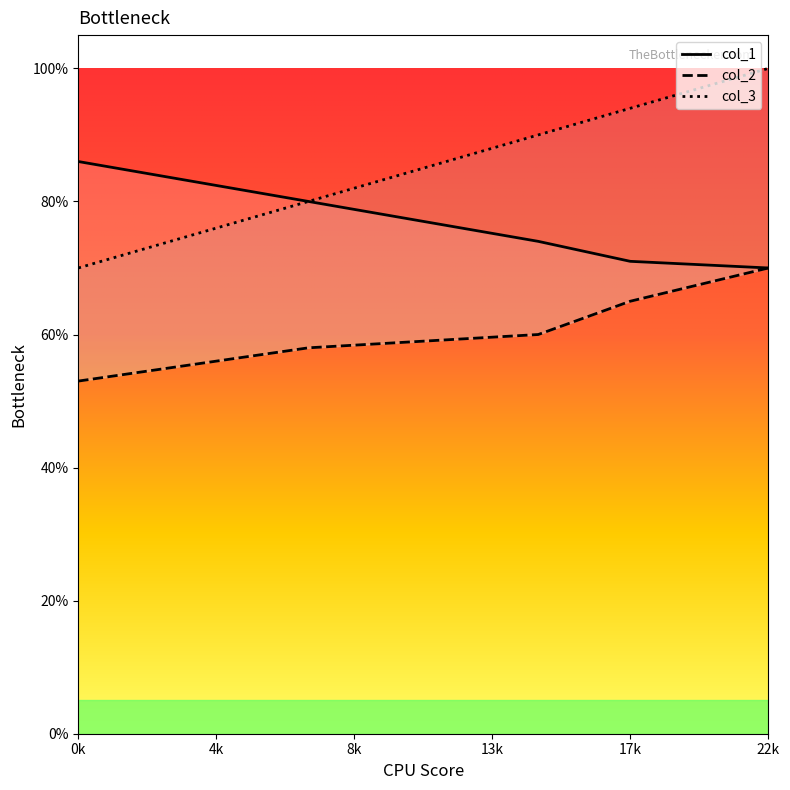

Which has a higher value, 4k or 13k?

4k